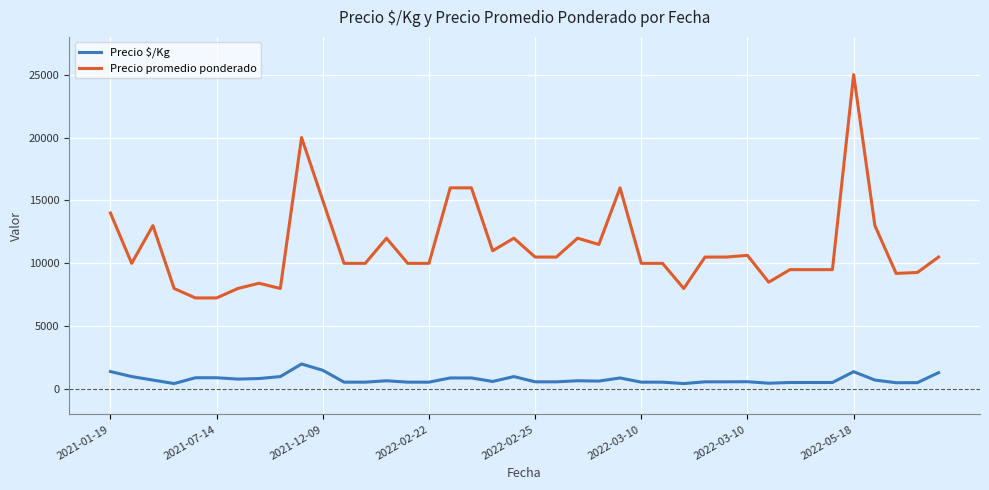

Which series has the largest total across all categories?

Precio promedio ponderado